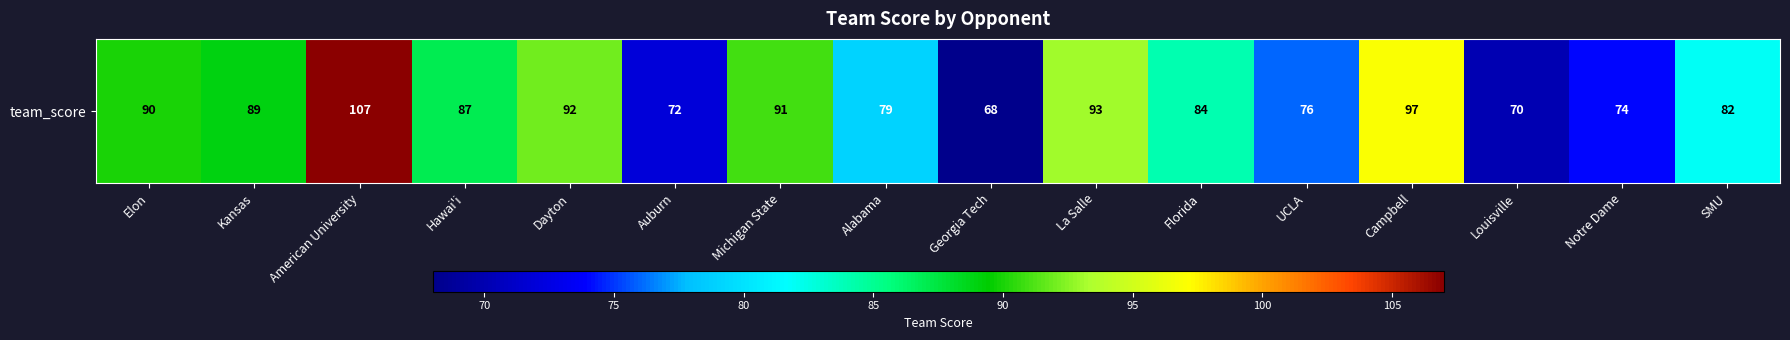

What is the ratio of the value at Michigan State to the value at Hawai'i?

1.0